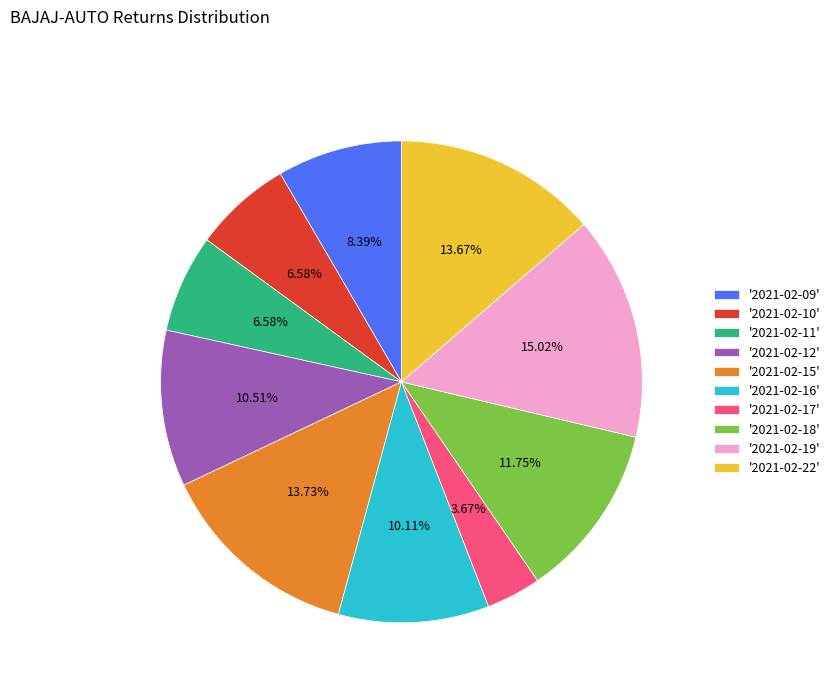

Combined, do '2021-02-12' and '2021-02-22' account for over 50%?

No